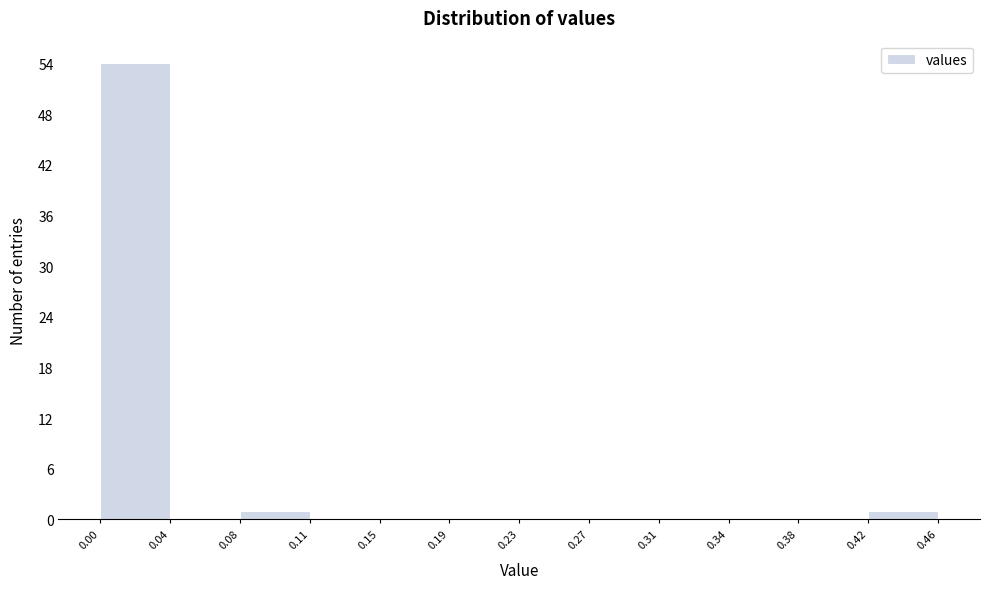

How tall is the bar that spans 0.08 to 0.11 on the x-axis? The values are not printed on the chart, so give them approximately, as read against the axis.

1